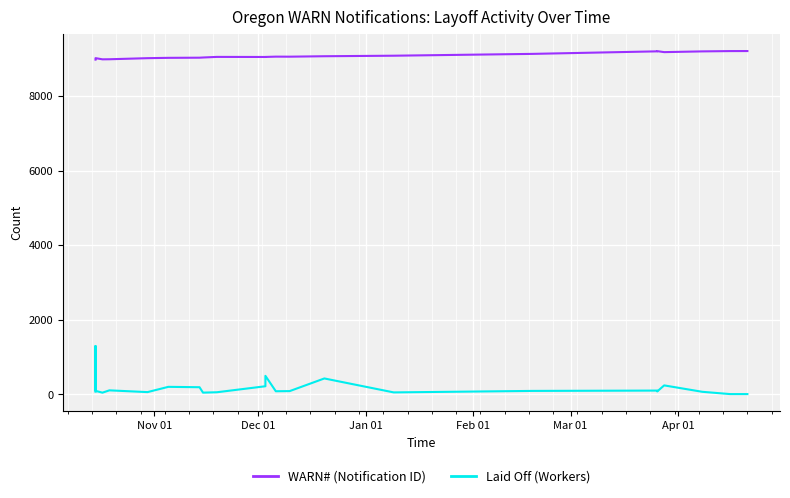

Rank the series by their maximum value, from lowest to highest.

Laid Off (Workers), WARN# (Notification ID)